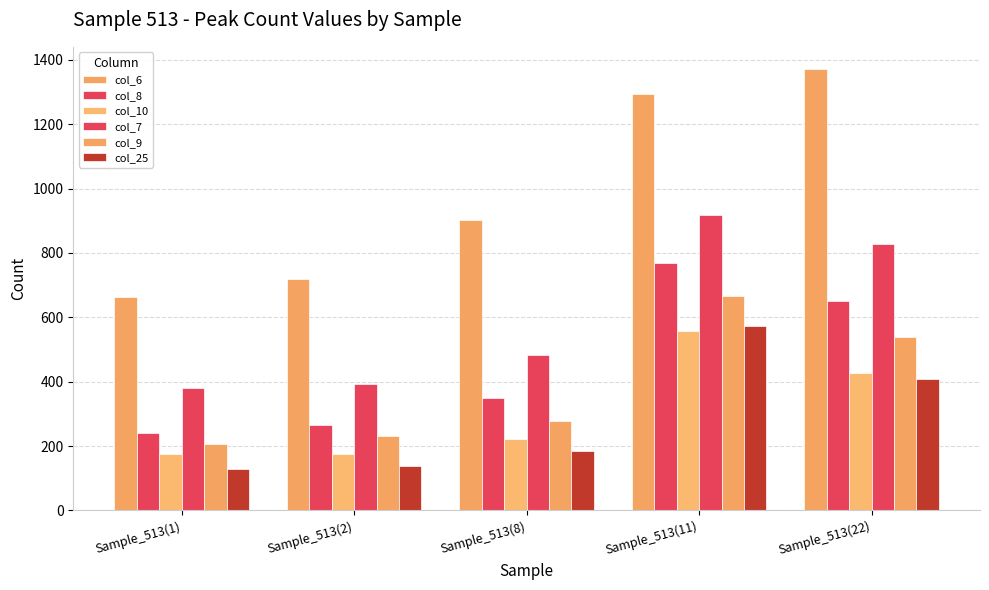

How many bars are there in total?

30